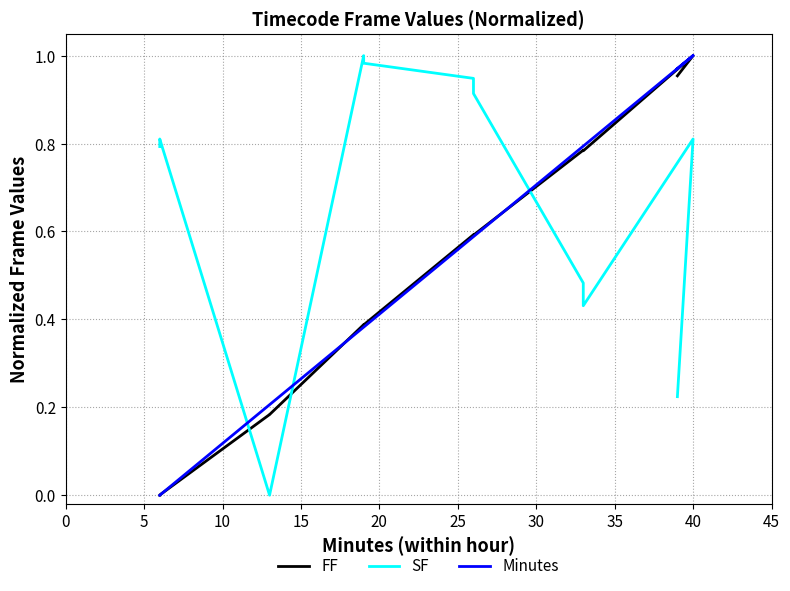

The value of Minutes at 10 is 0.1. True or false?

False